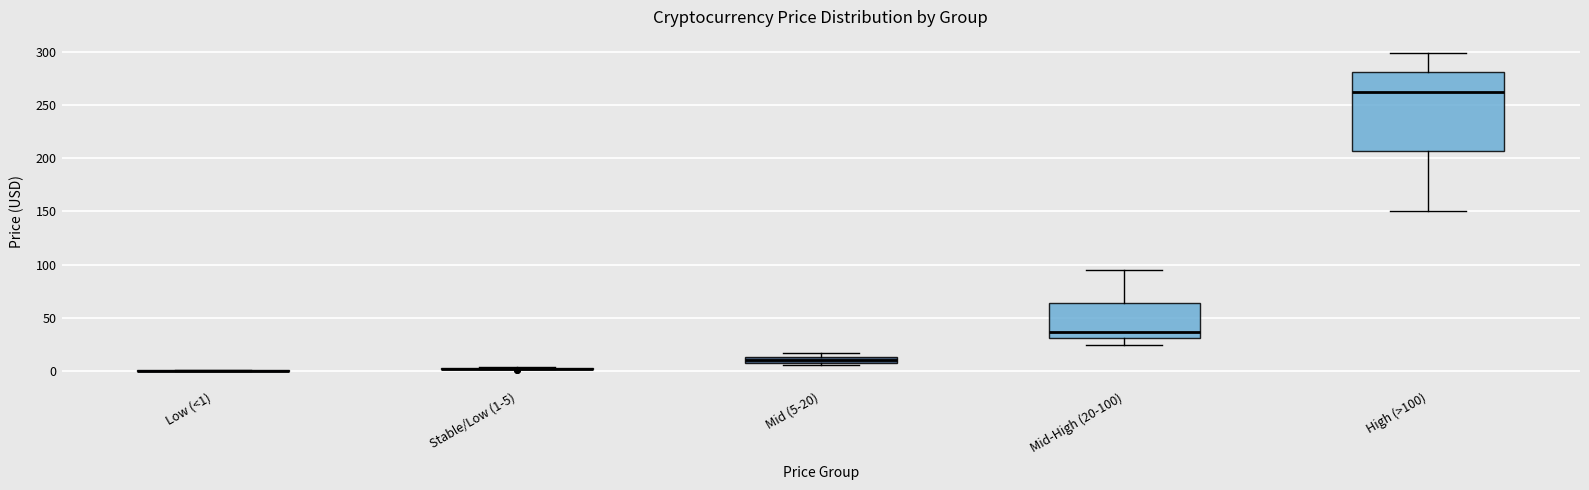

Comparing the boxes themselves (not the whiskers), which one is the tallest?

High (>100)